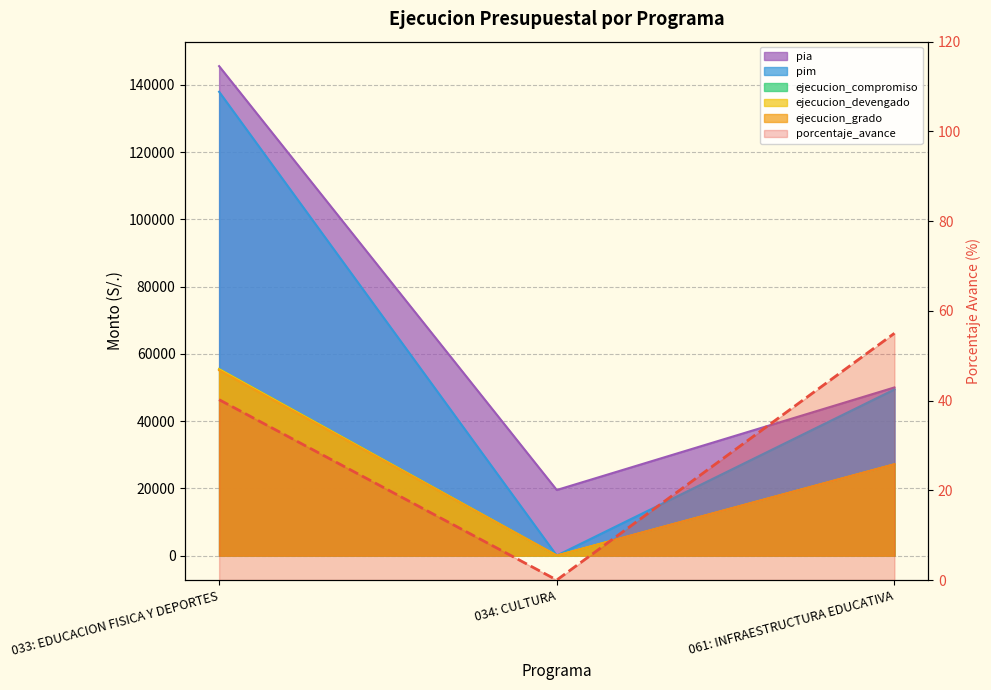

What position from the left is 034: CULTURA?

2